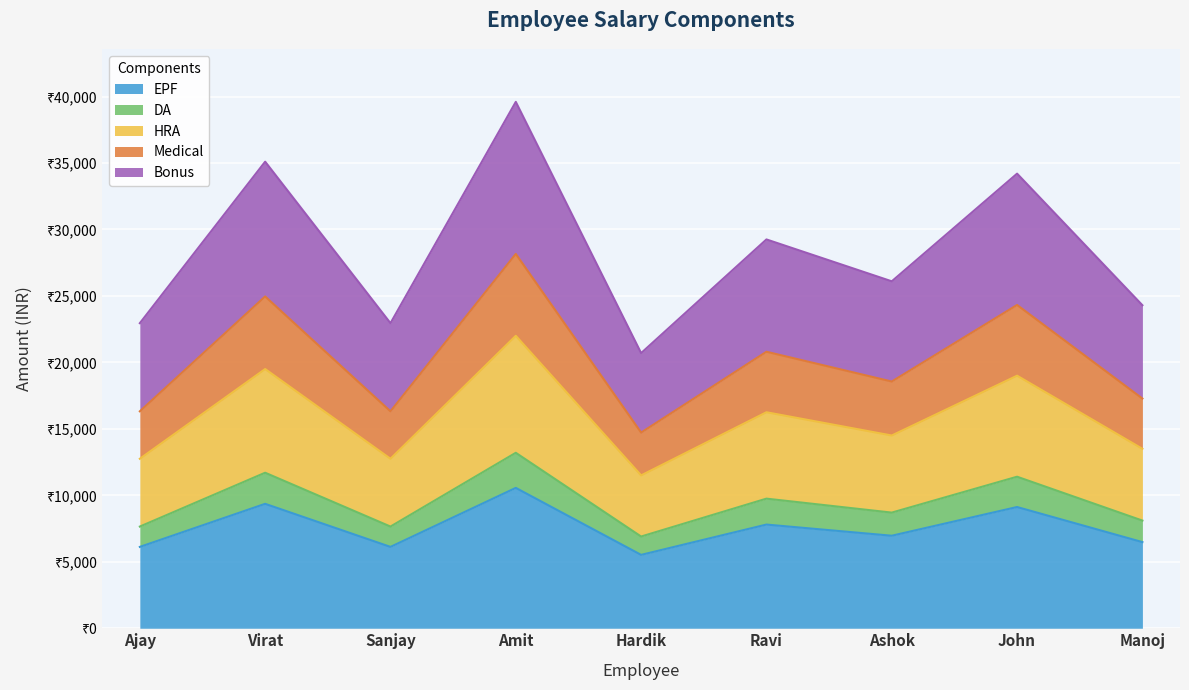

True or false: Medical and DA intersect in this chart.

False